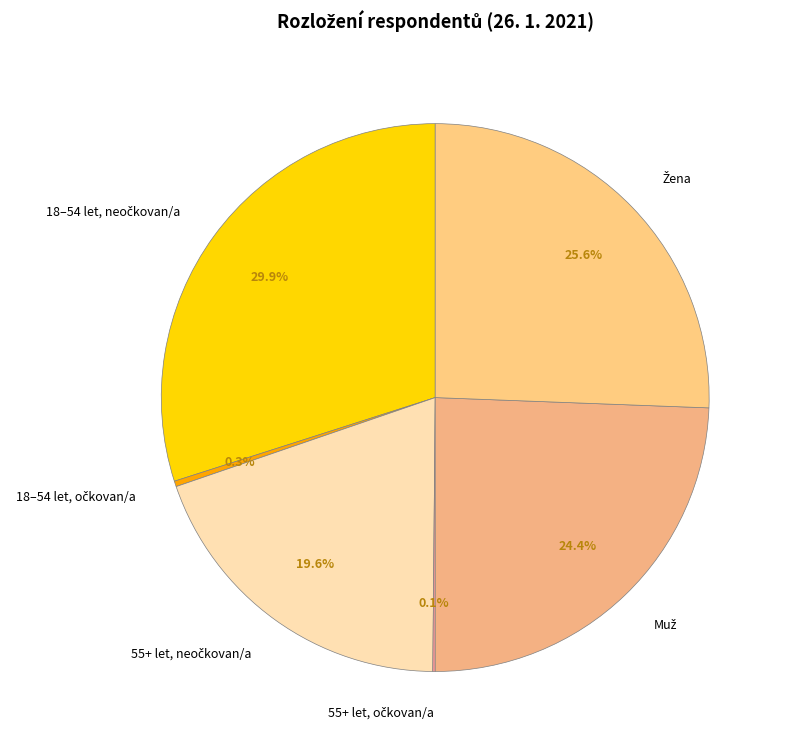

Is there a majority slice in this chart?

No